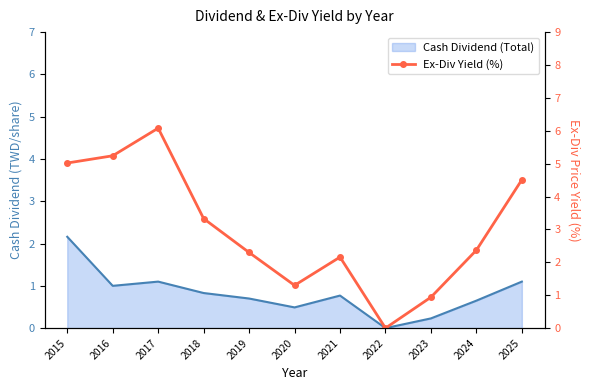

Reading right to left, transcribe all the data shown in this chart.

2025=4.5	2024=2.4	2023=0.9	2022=0.0	2021=2.2	2020=1.3	2019=2.3	2018=3.3	2017=6.1	2016=5.2	2015=5.0